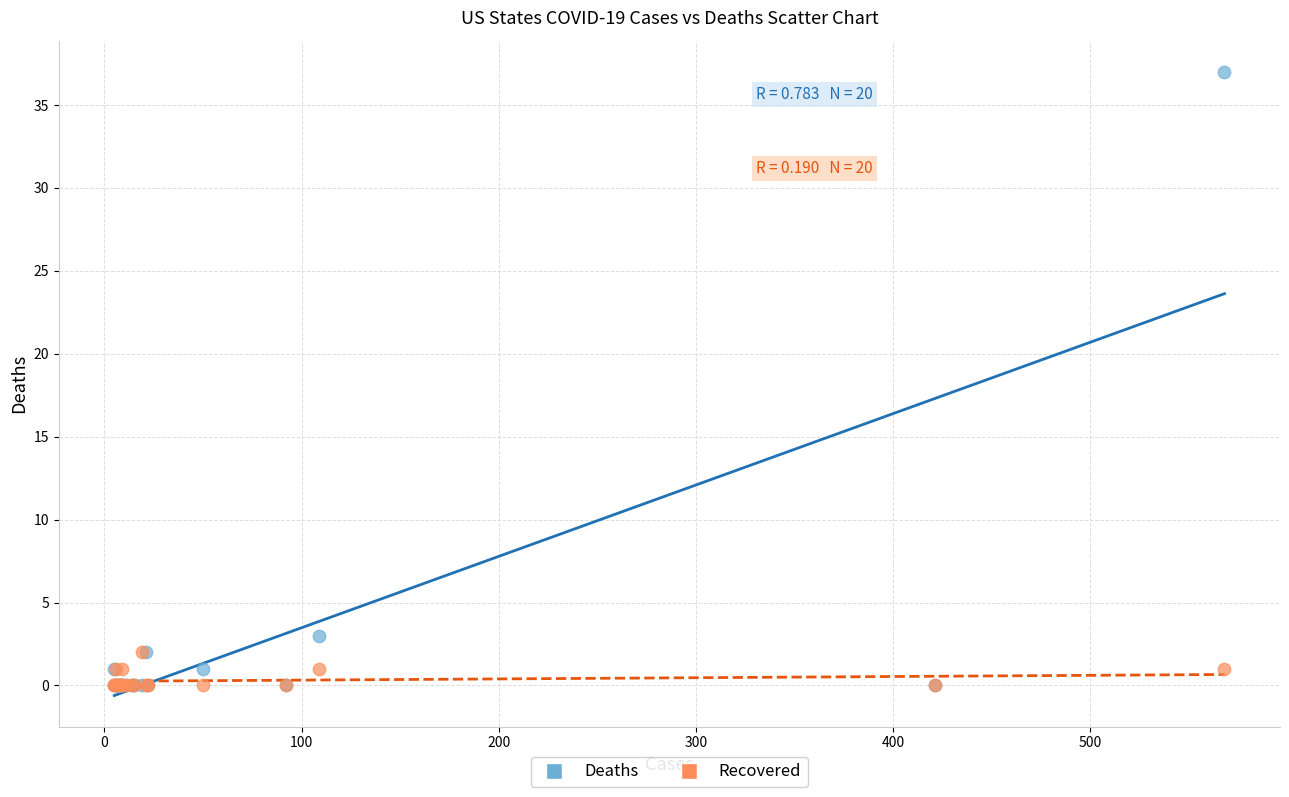

Which series reaches the maximum Y coordinate?

Deaths